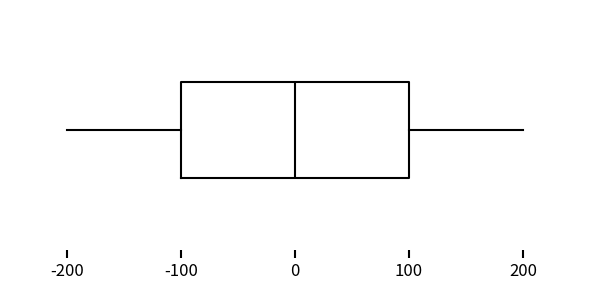

Transcribe this box plot: give where the median line is, the range the box spans, and where the two whiskers end, as read against the x-axis. The values are not printed on the chart, so give them approximately, as read against the axis.

median 0, box -100 to 100, whiskers -200 to 200